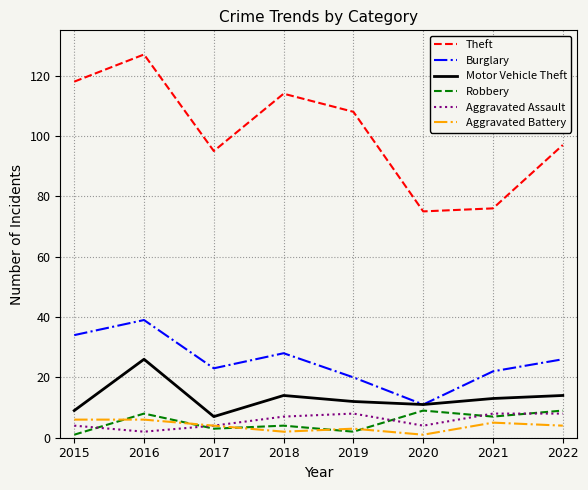

True or false: Motor Vehicle Theft and Robbery cross at least once.

False